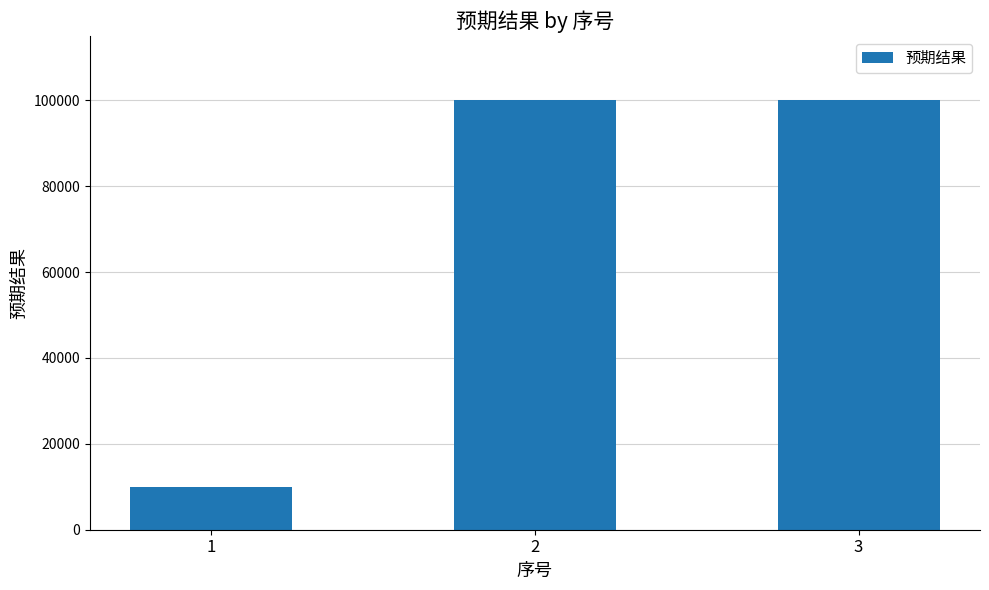

What is the value of the 2nd bar from the left?

99999